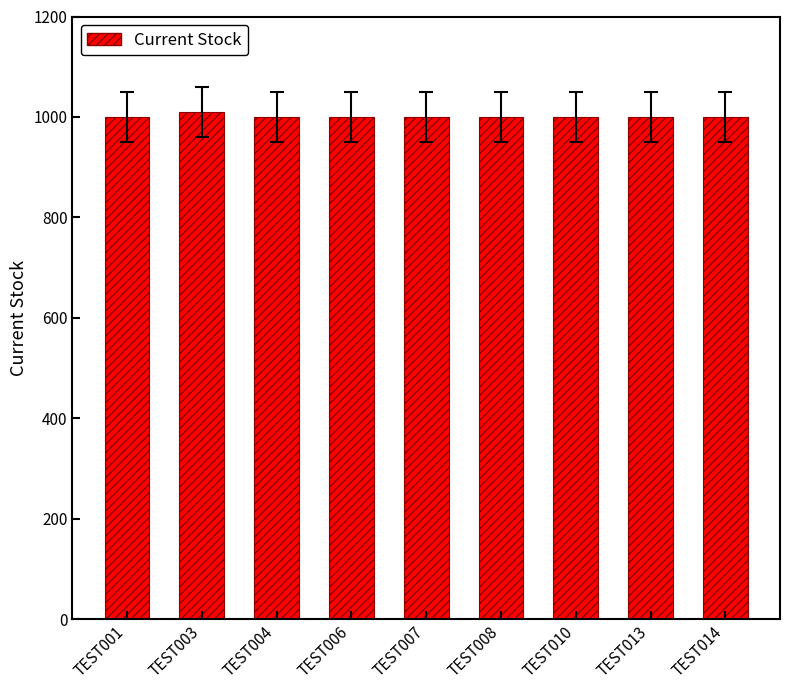

The value at TEST004 is 1621. True or false?

False